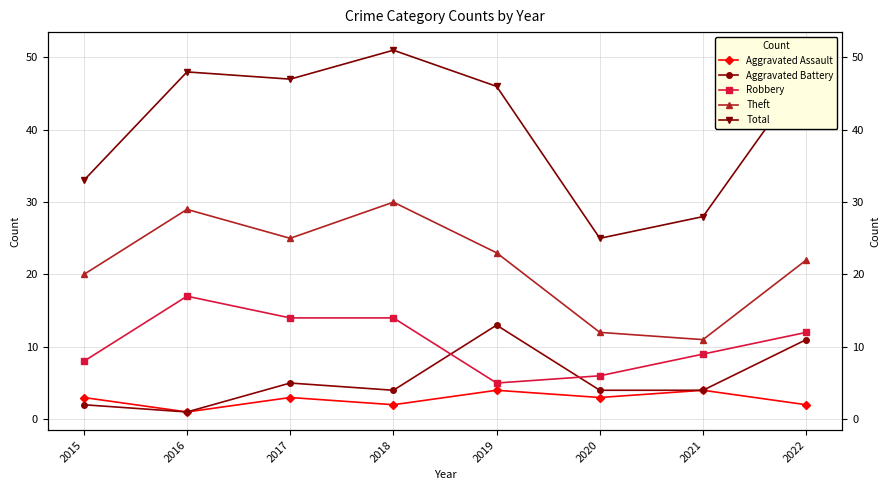

True or false: Aggravated Battery and Theft cross at least once.

False